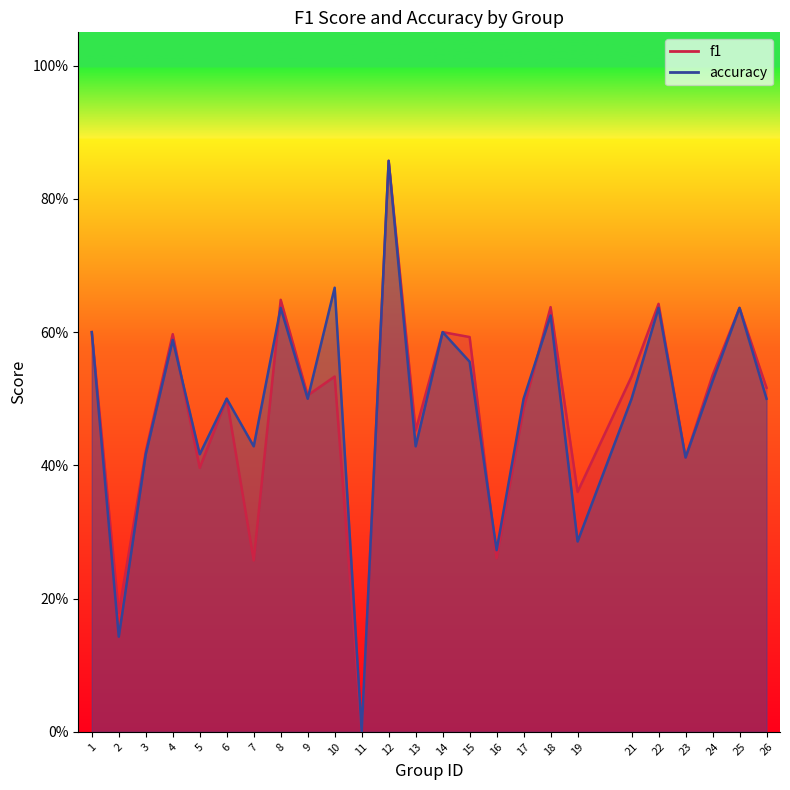

At which category is the sum across all series the highest?

12